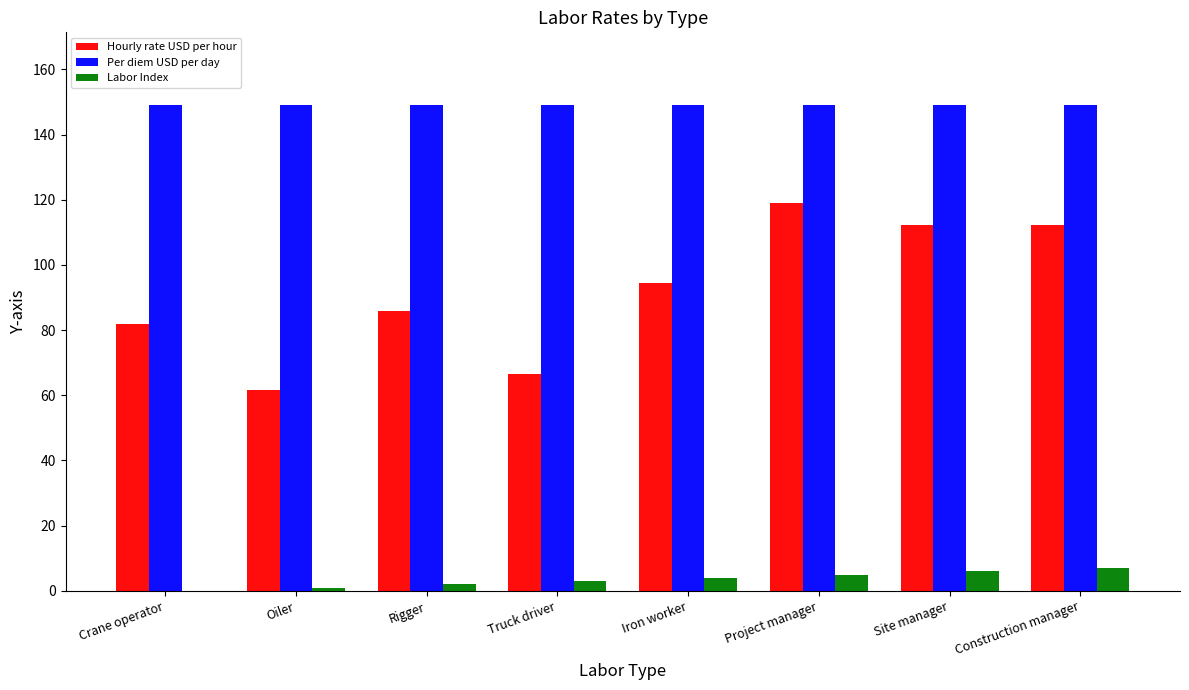

Read the Hourly rate USD per hour value at Iron worker.

94.6